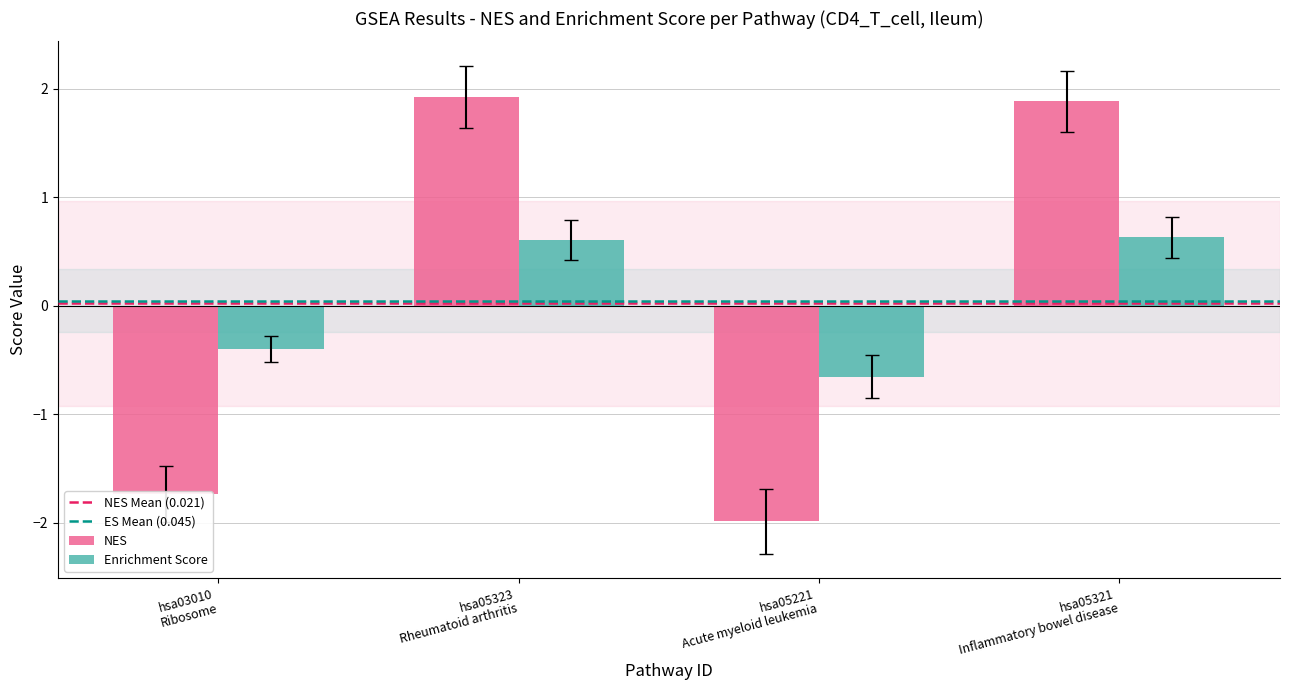

What is the difference between the second highest and second lowest values in the NES series?

3.6